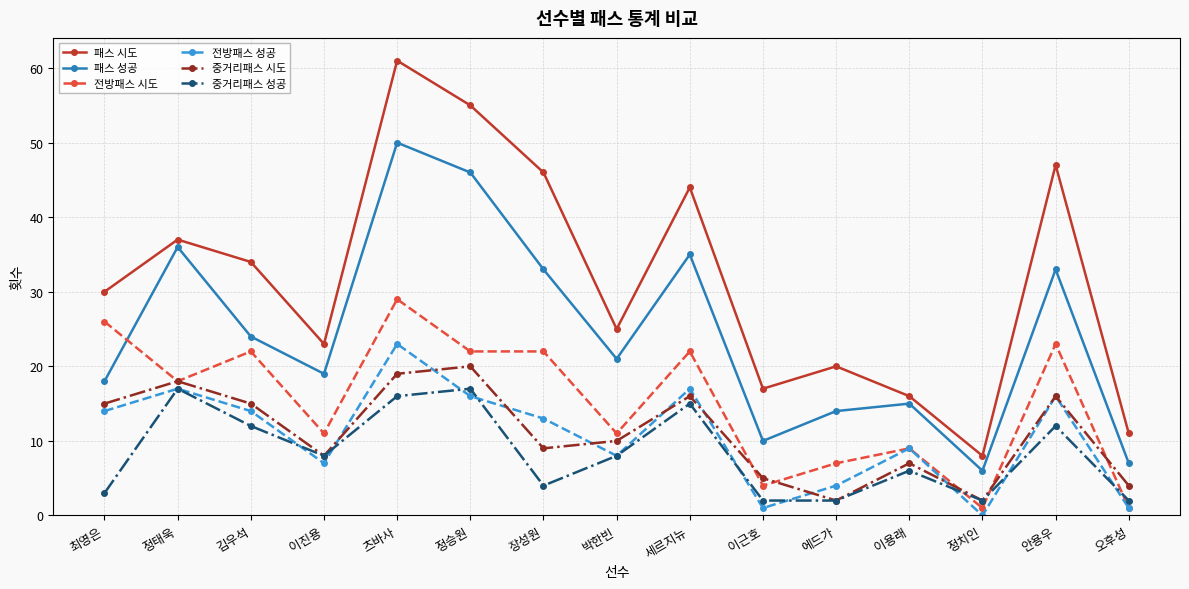

At which label does 패스 시도 reach its peak?

츠바사